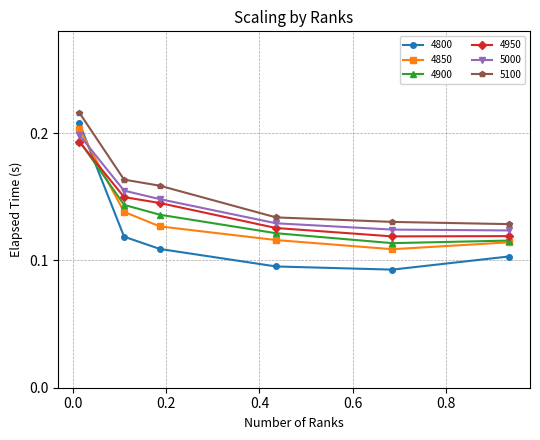

True or false: 5100 has more than 2 interior local peaks.

False